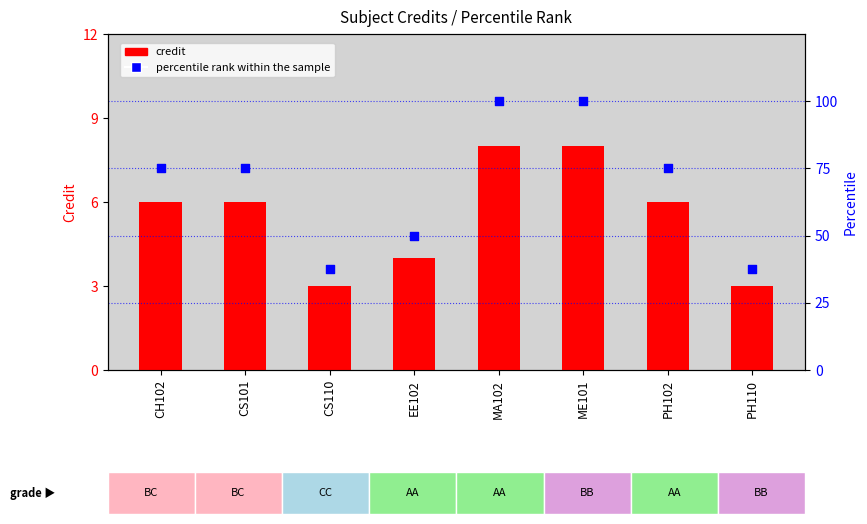

At how many categories does at least one series exceed 60?

5